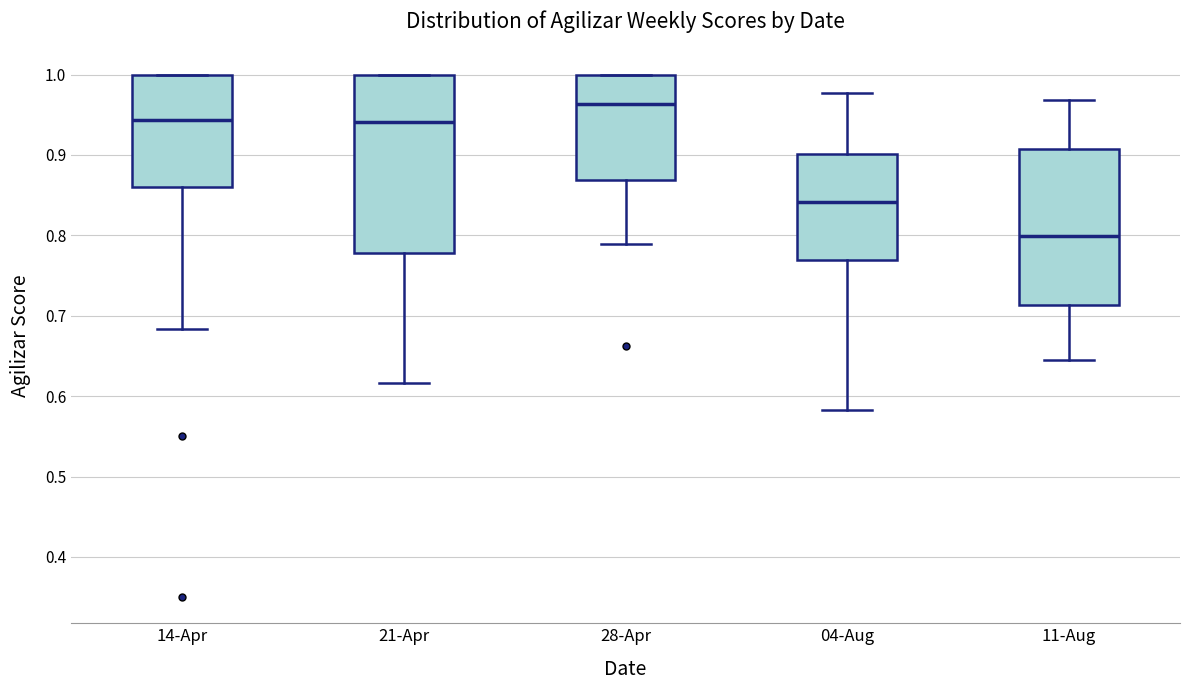

Which box is the tallest, from its lower edge to its upper edge?

21-Apr